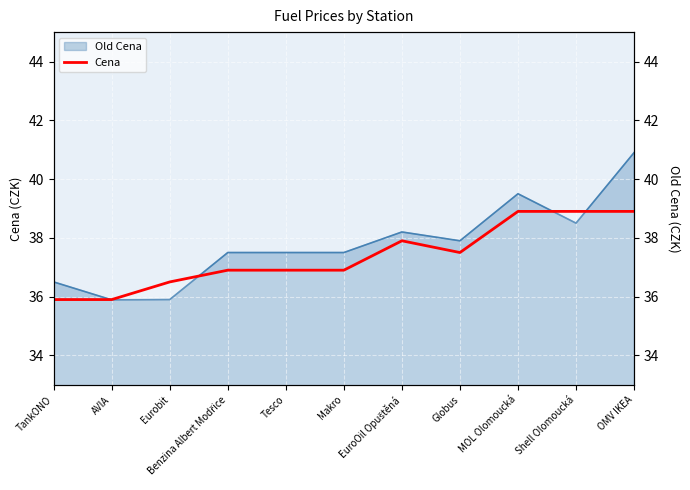

Is it true that the value at MOL Olomoucká is 38.9?

True